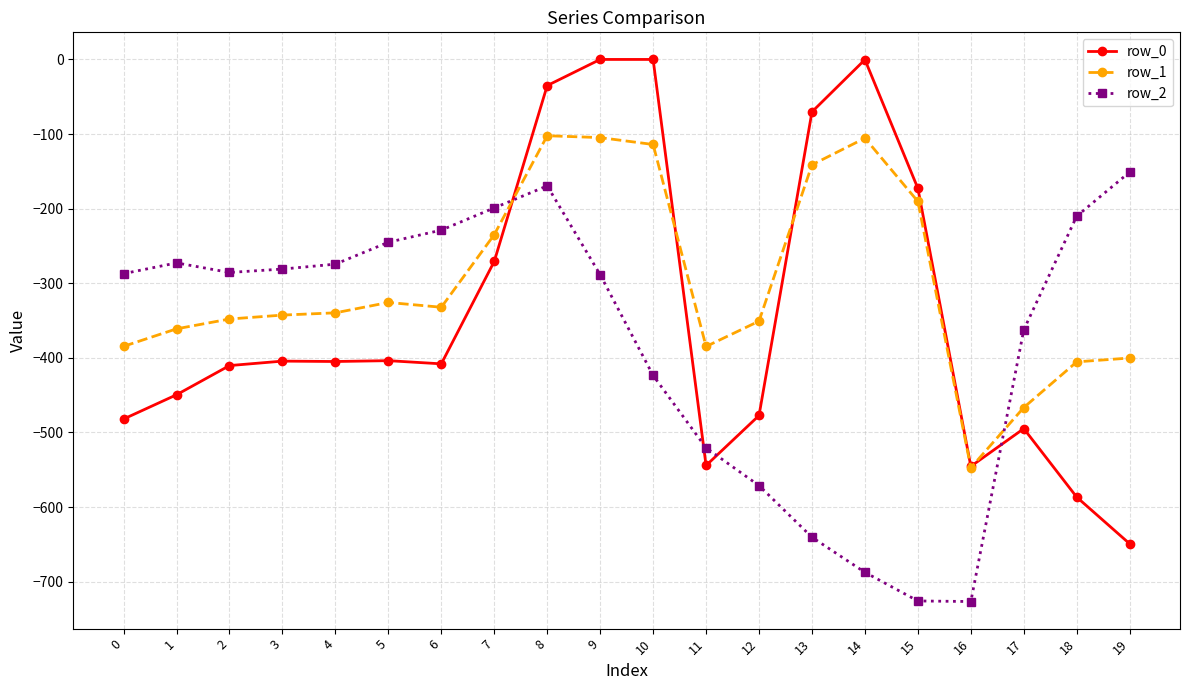

What is the lowest value of the row_1 series?

-547.3